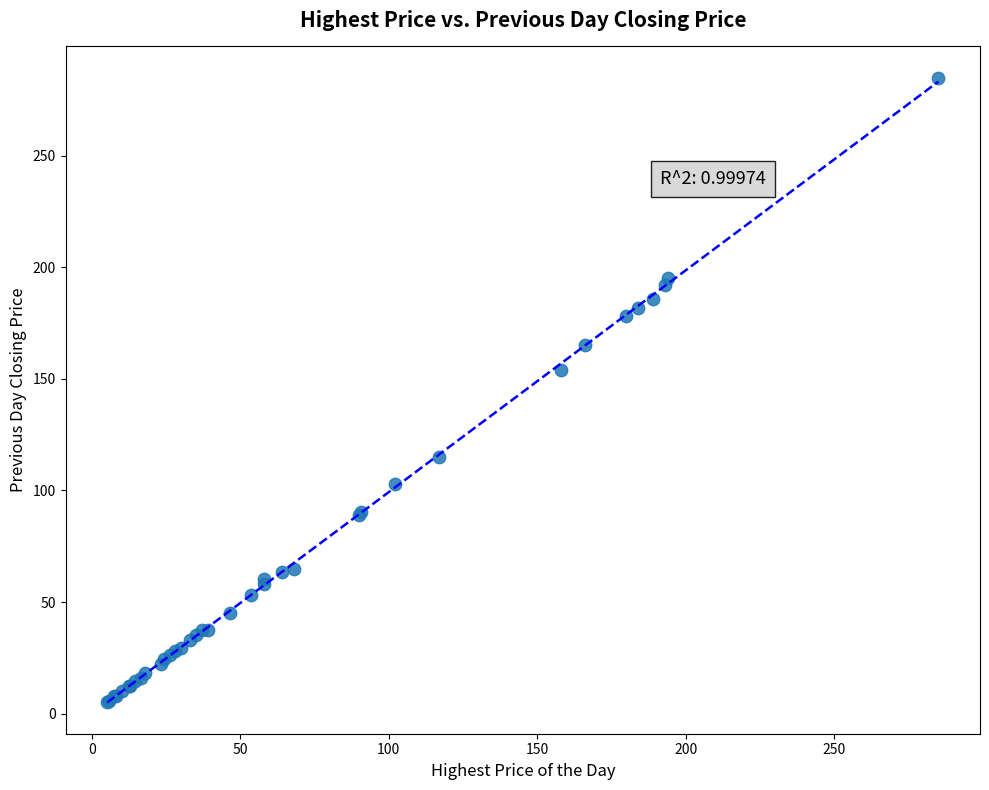

What Y value in the scatter plot is closest to 145?

154.0